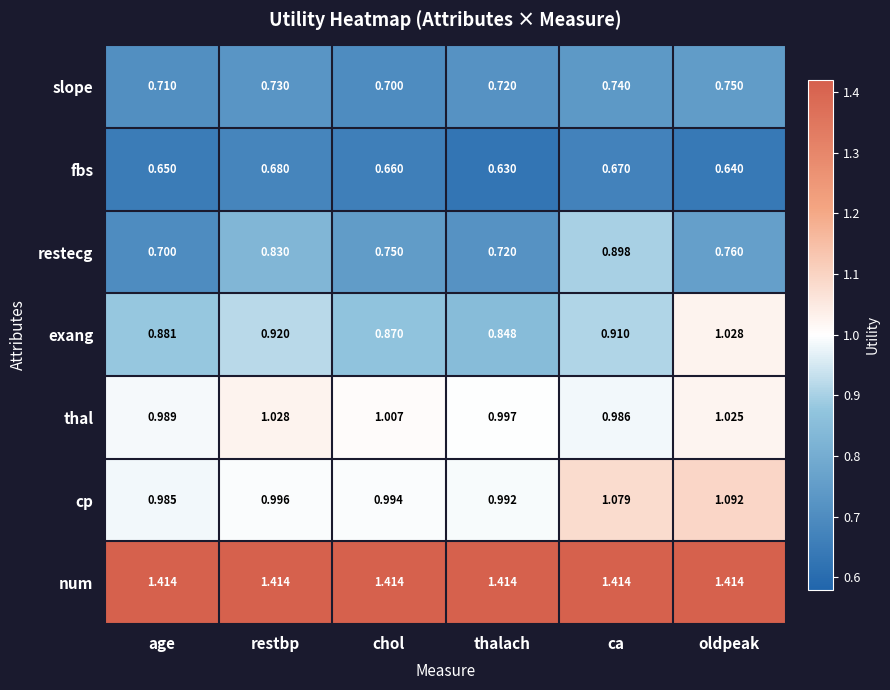

How many distinct data groups are displayed?

7